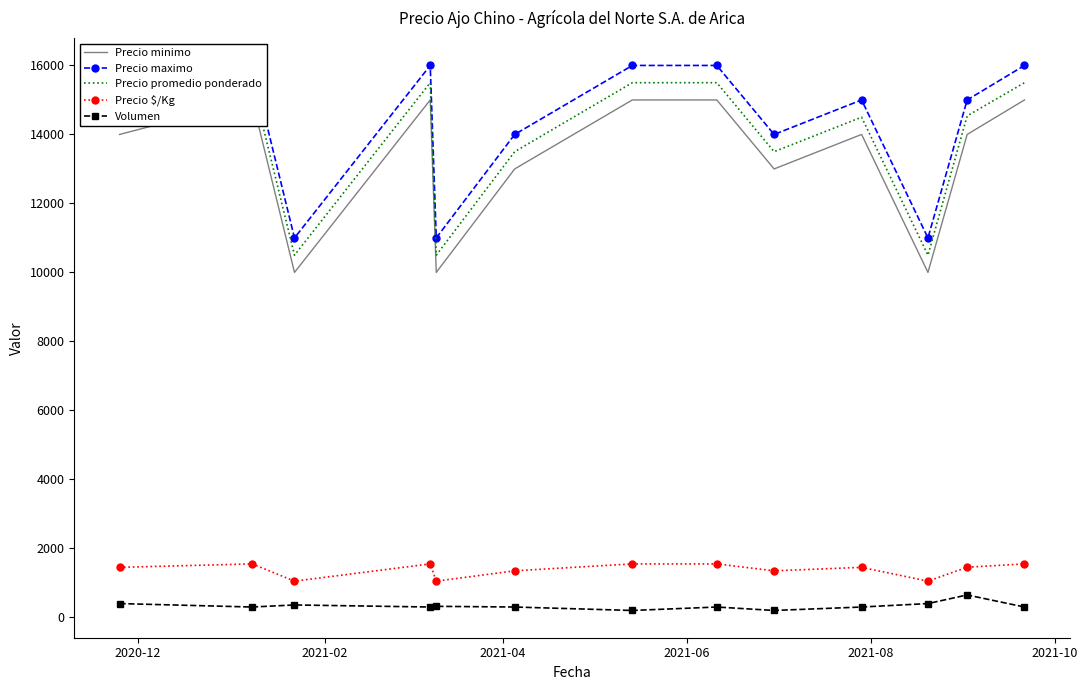

True or false: Volumen has more than 0 points higher than both neighbors.

True